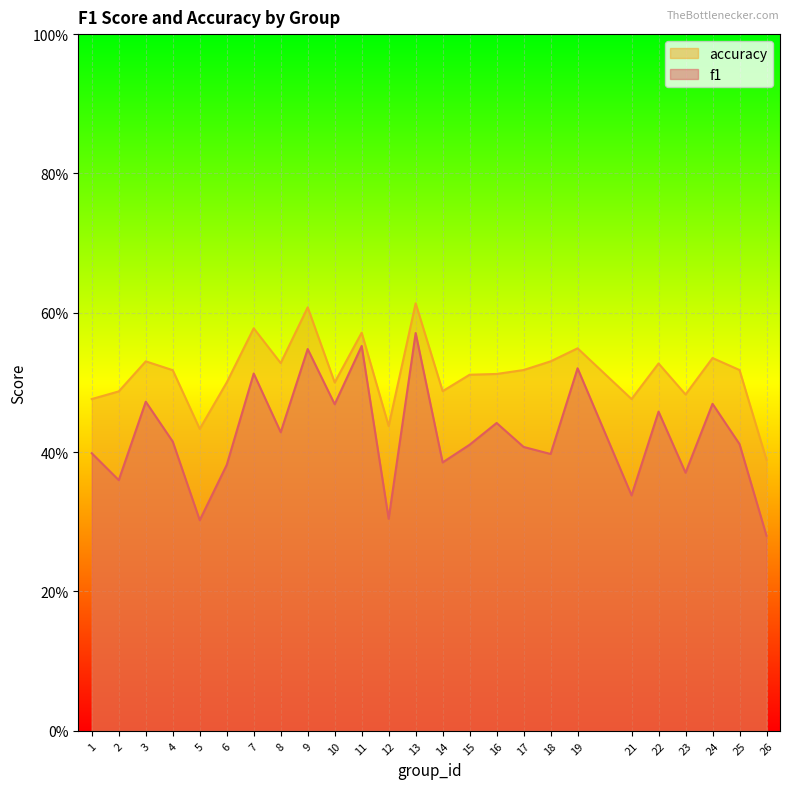

How many categories are shown in the chart?

25